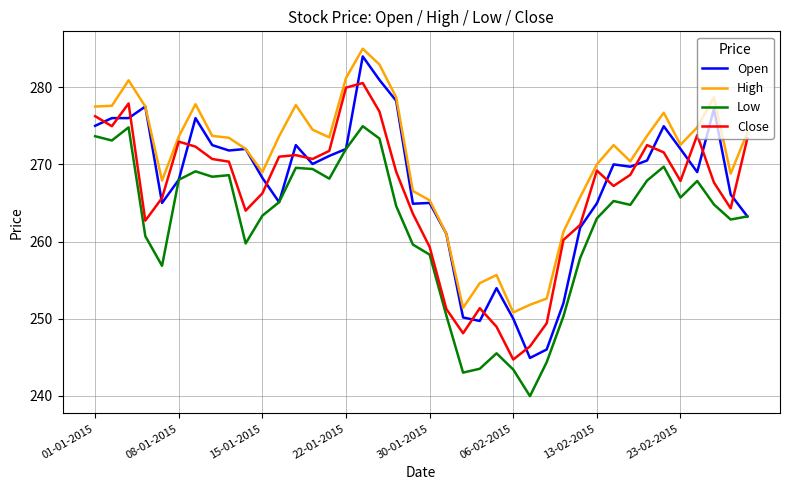

True or false: Low and High cross at least once.

False